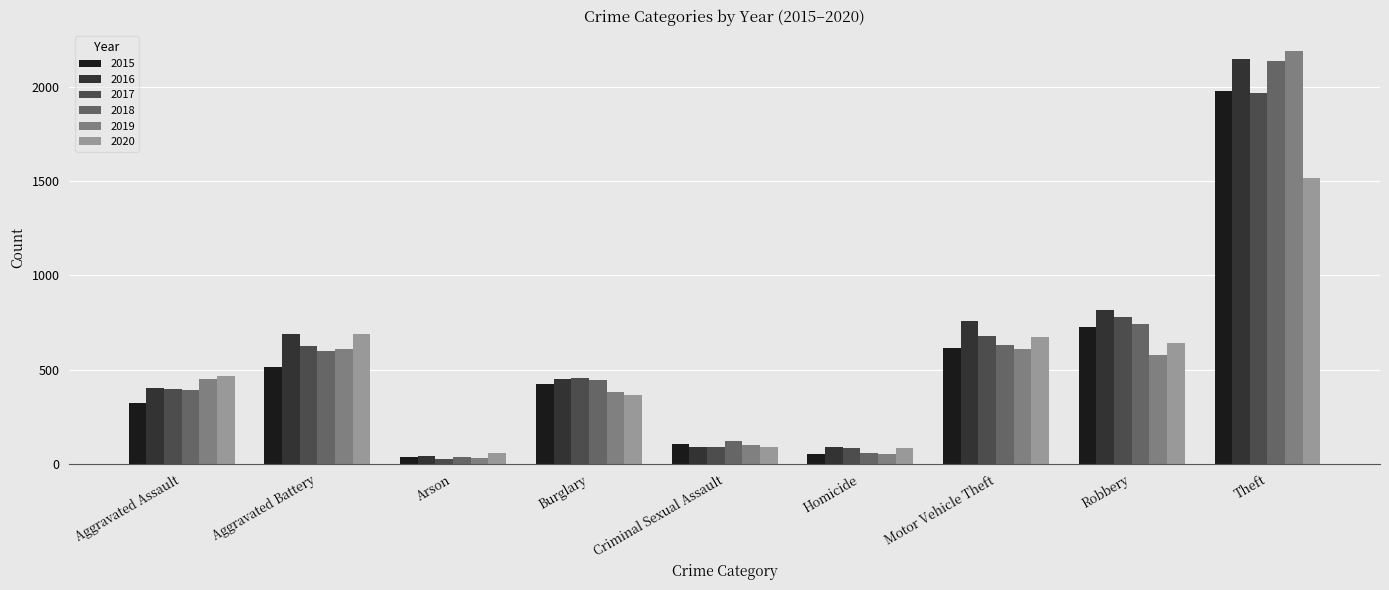

Which label corresponds to the largest value in the chart?

Theft